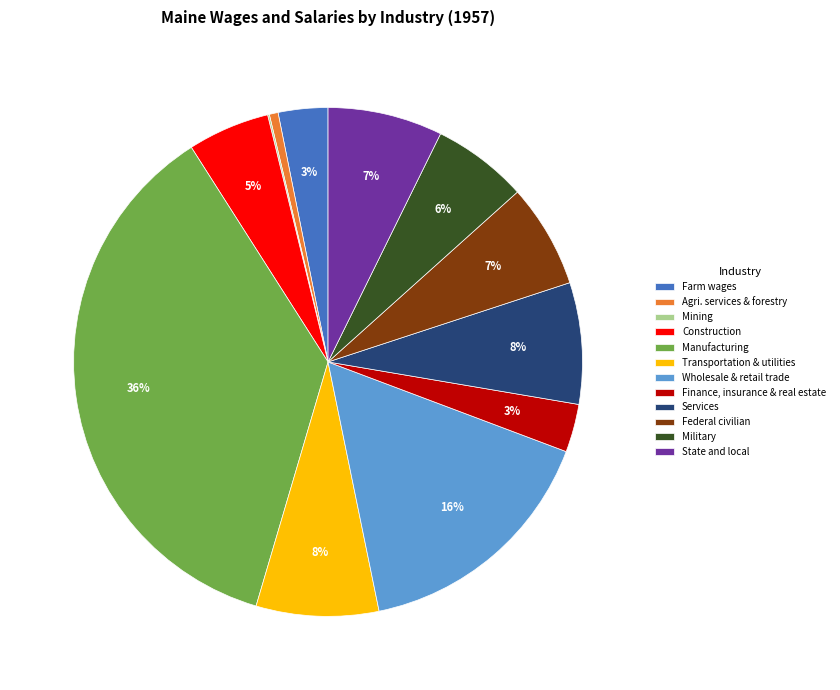

True or false: Federal civilian accounts for 1% of the total.

False